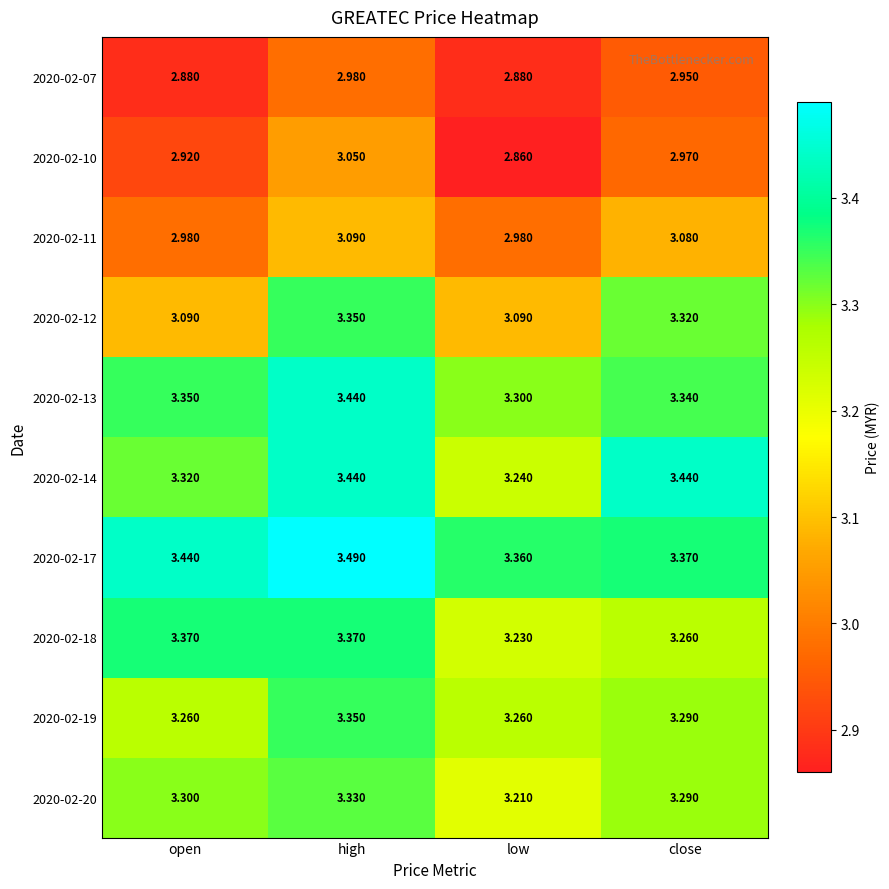

What is the greatest value displayed?

3.5